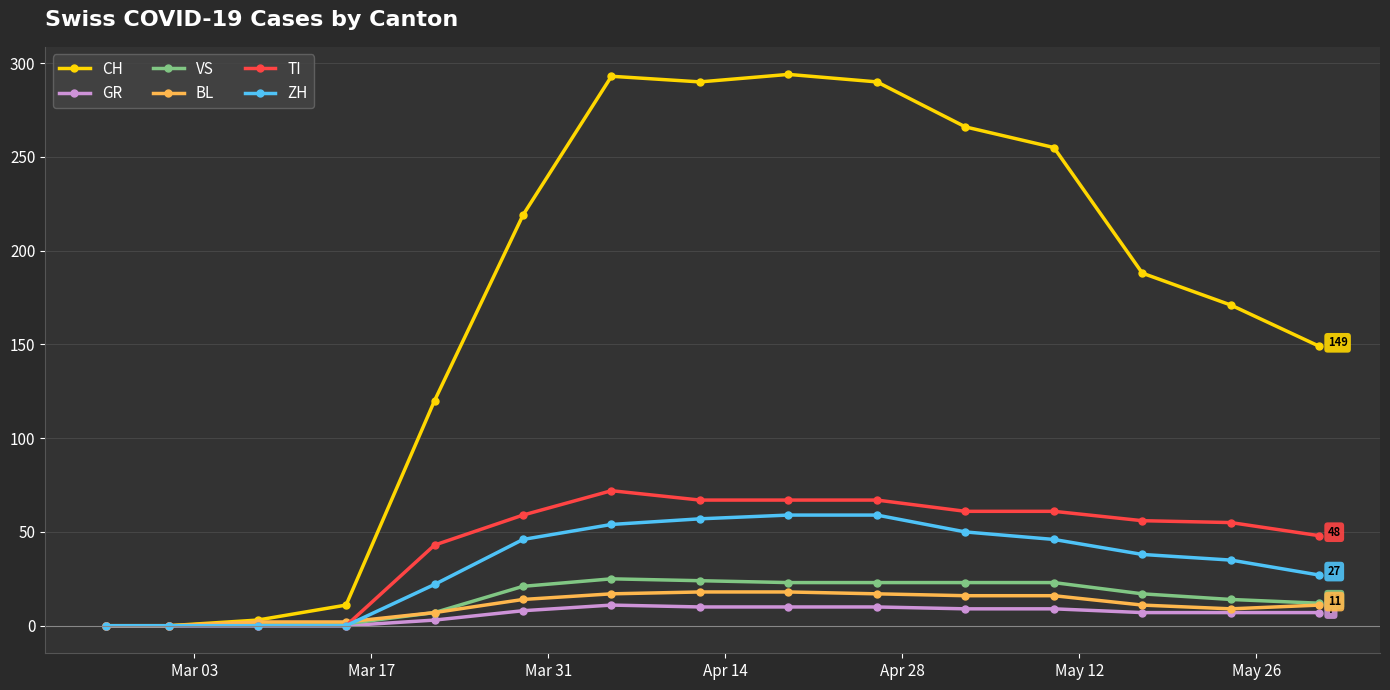

At how many categories does at least one series exceed 78?

11